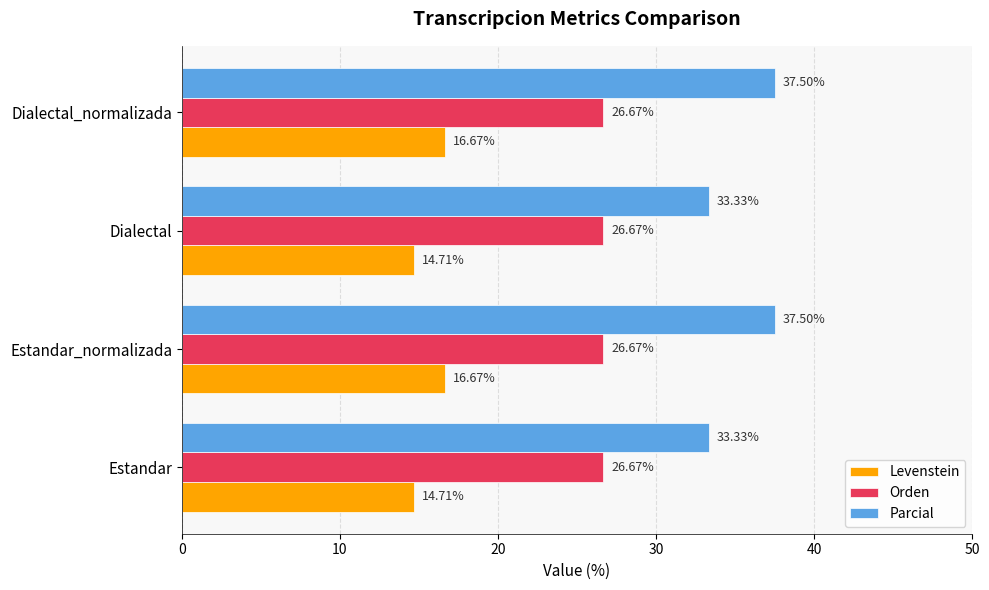

Rank the series at Estandar_normalizada from lowest to highest value.

Levenstein, Orden, Parcial